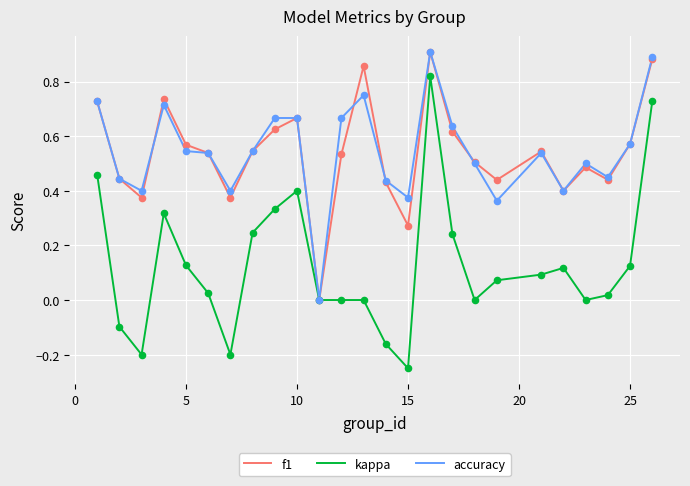

Which series has the widest spread of values?

kappa